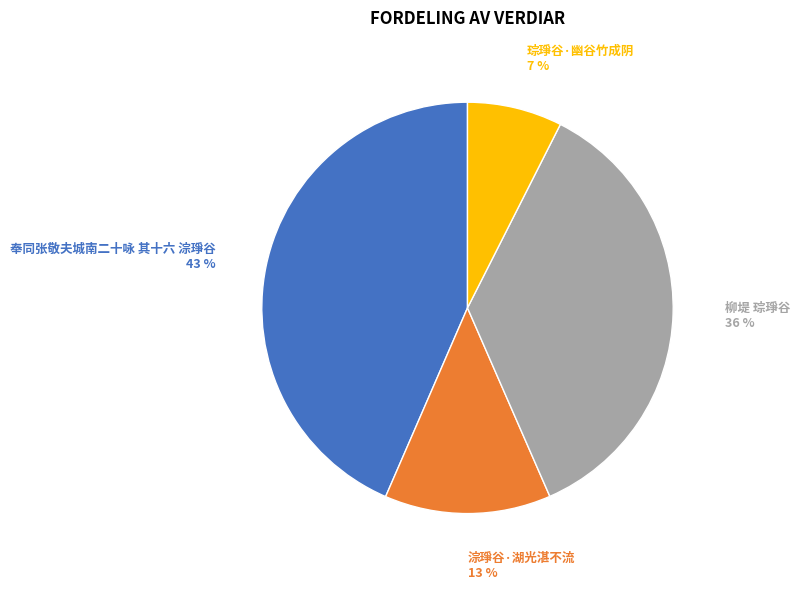

To the nearest percent, what is the difference between the largest and smallest slice percentages?

36%